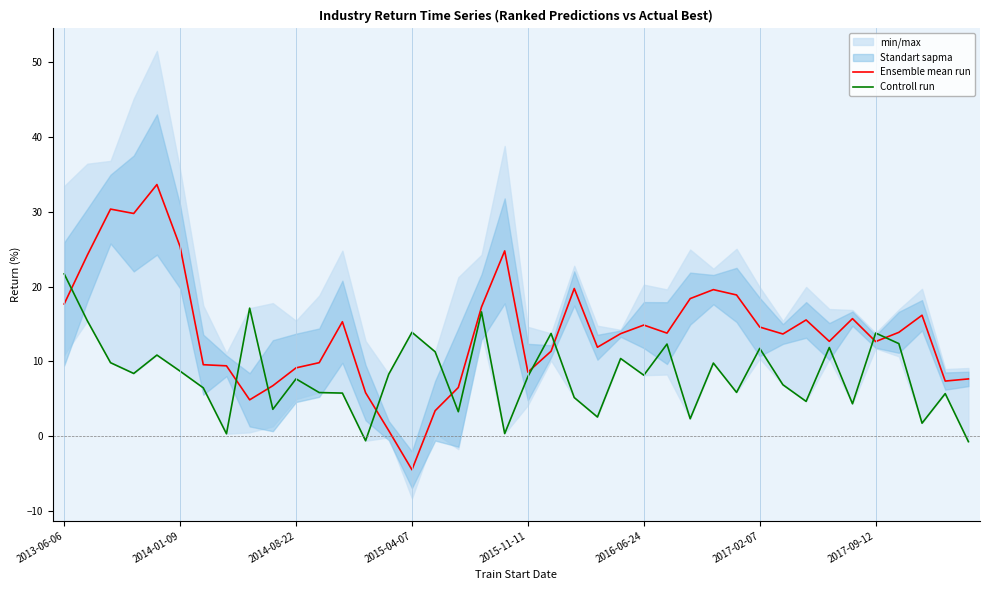

Reading right to left, extract all data points from this chart.

Ensemble mean run: 7.7	7.4	16.2	13.9	12.7	15.7	12.7	15.5	13.7	14.6	18.9	19.6	18.4	13.8	14.9	13.7	11.9	19.7	11.4	8.6	24.8	17.3	6.5	3.4	-4.5	0.7	5.8	15.3	9.8	9.1	6.8	4.9	9.4	9.6	25.3	33.6	29.8	30.4	24.2	17.7
Controll run: -0.7	5.7	1.8	12.4	13.8	4.3	11.9	4.7	6.9	11.7	5.9	9.8	2.3	12.3	8.2	10.4	2.6	5.2	13.7	8.0	0.4	16.6	3.3	11.3	13.9	8.3	-0.6	5.8	5.8	7.7	3.6	17.1	0.3	6.5	8.7	10.8	8.4	9.8	15.4	21.7